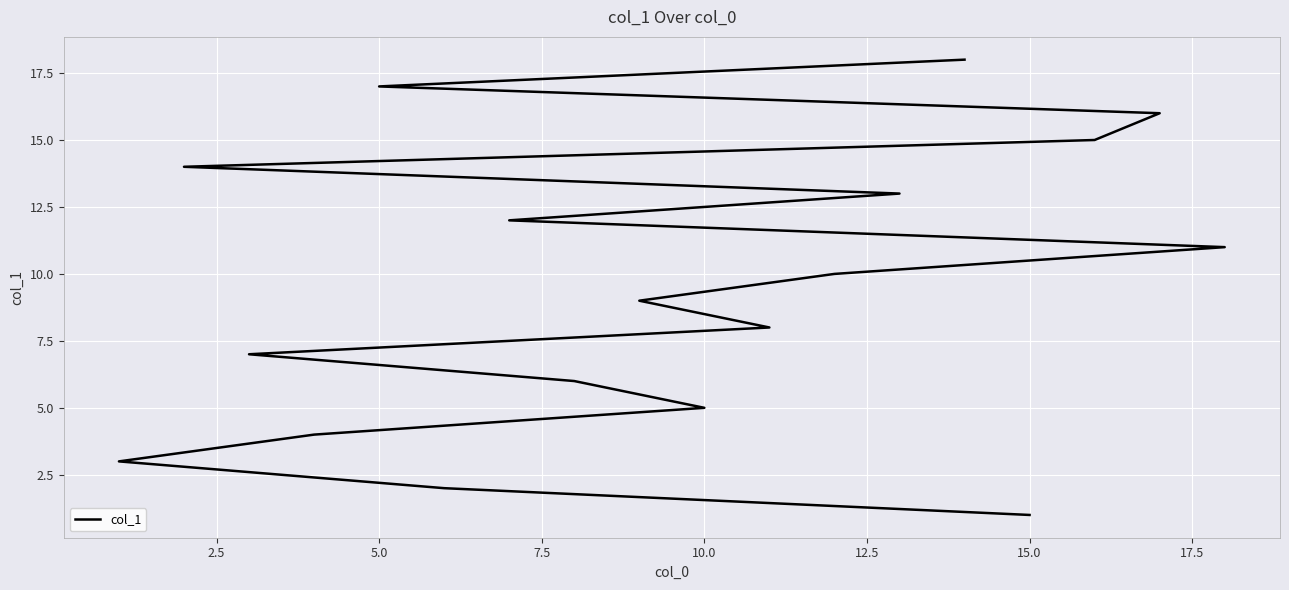

What is the smallest value displayed?

1